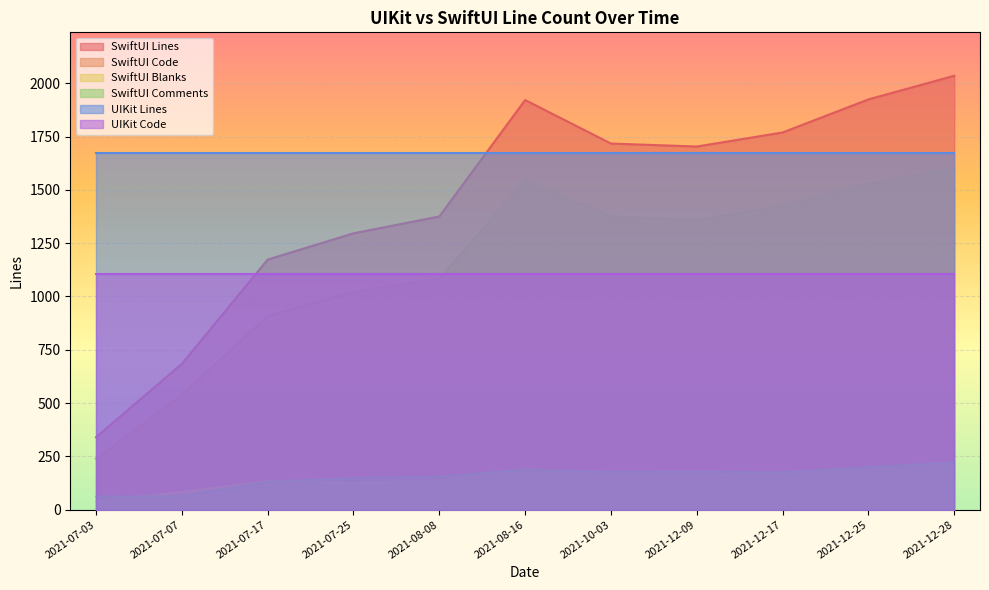

Which label corresponds to the largest value in the chart?

2021-12-28